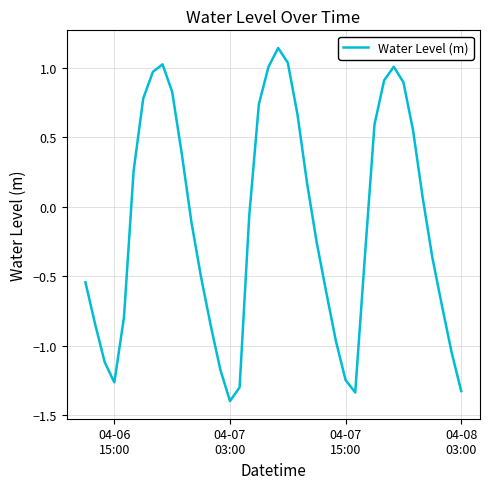

What is the difference between the maximum and minimum values?

2.5